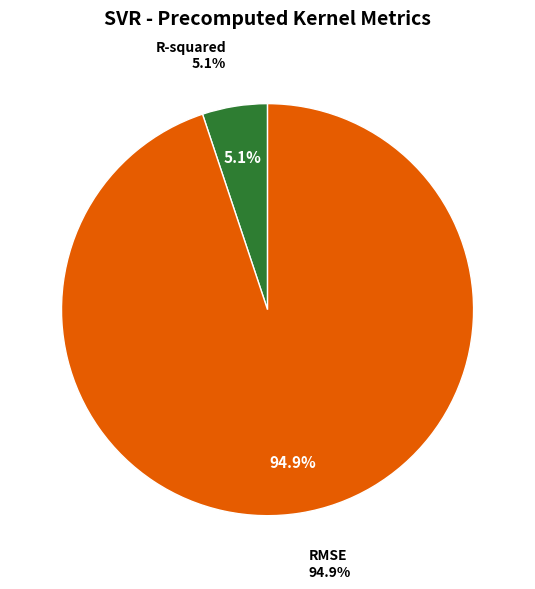

What percentage is the RMSE slice, to the nearest percent?

95%